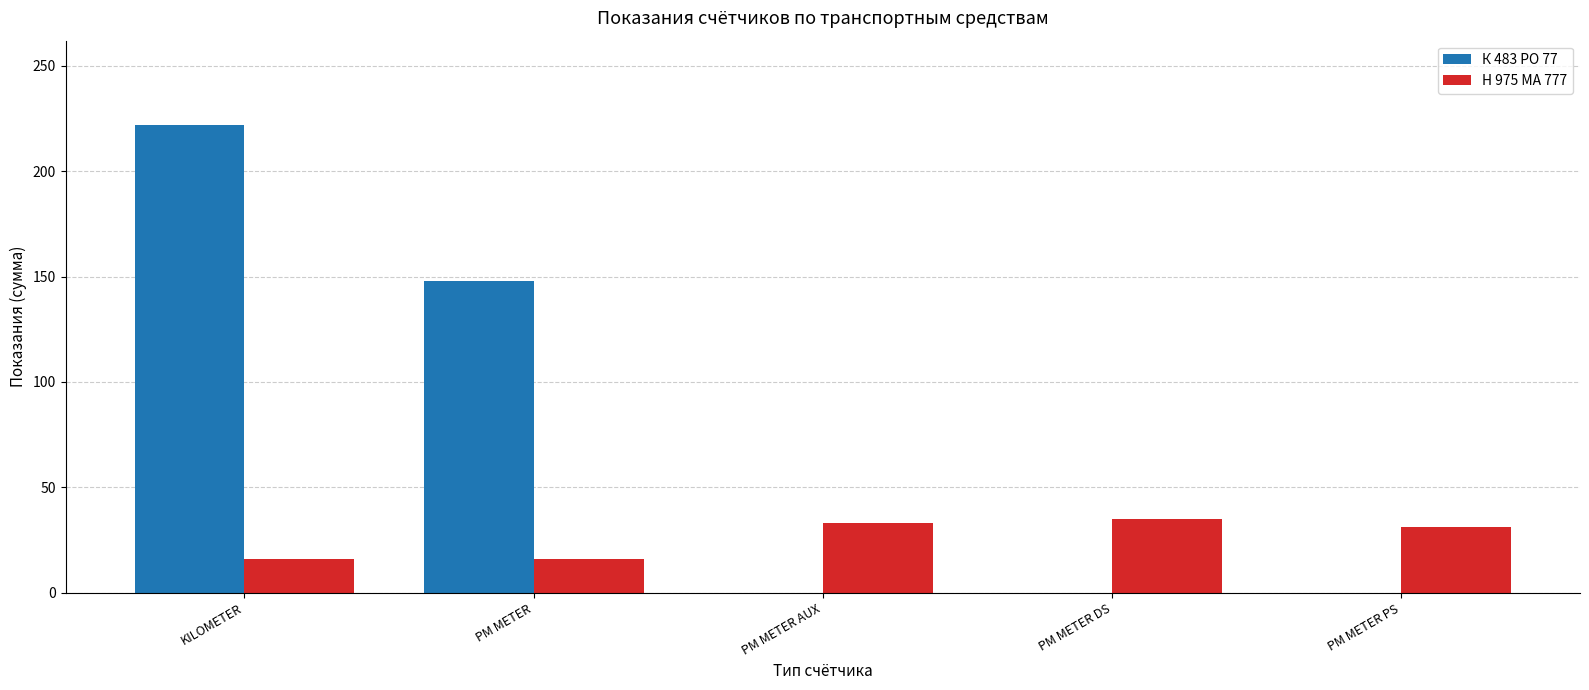

Is the value of Н 975 МА 777 at PM METER greater than the value of К 483 РО 77 at KILOMETER?

No